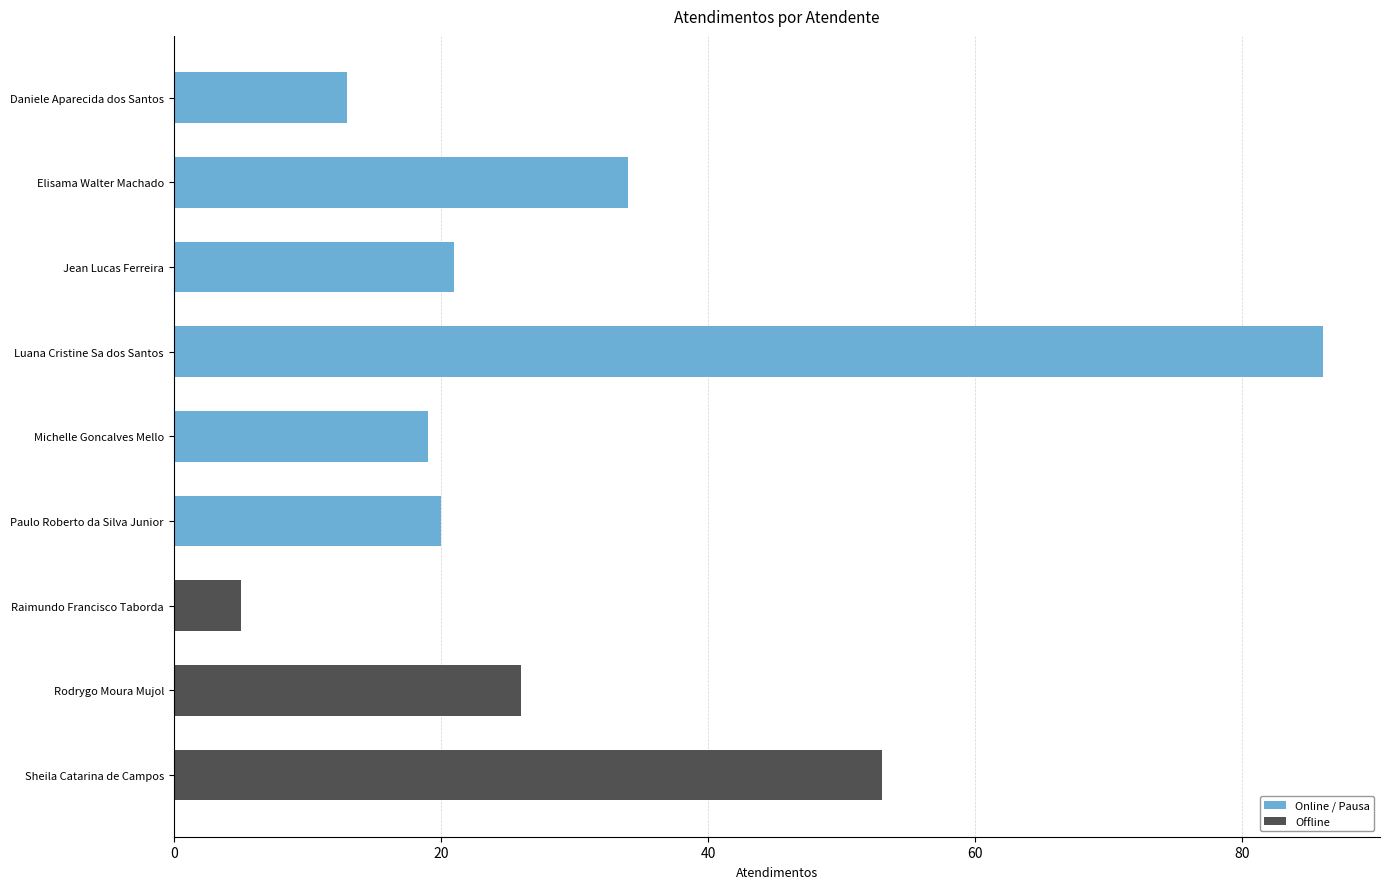

What is the sum of all Offline values?

84